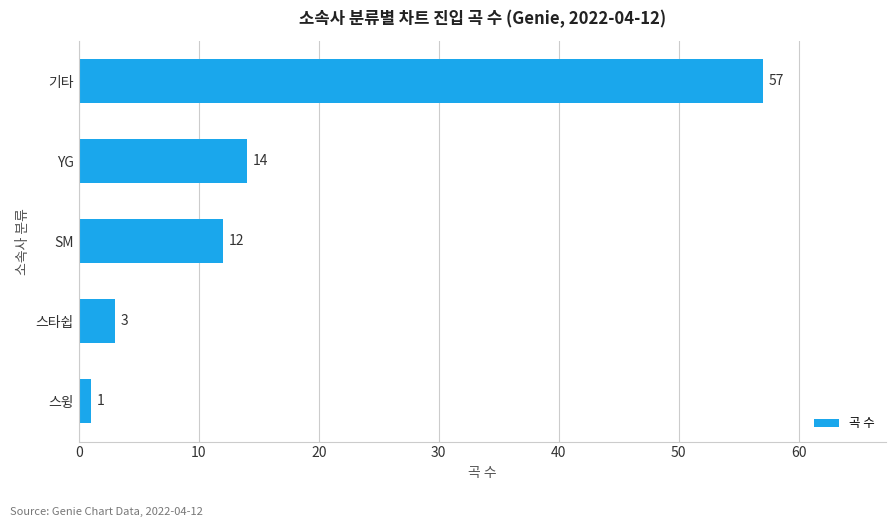

Between 스타쉽 and 기타, which is larger?

기타